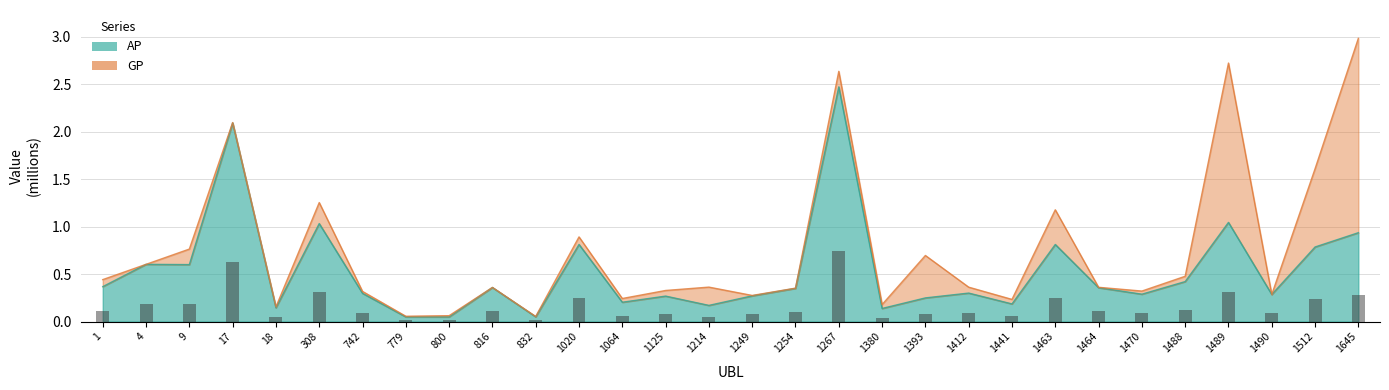

The value of GP at 816 is 0.1. True or false?

False